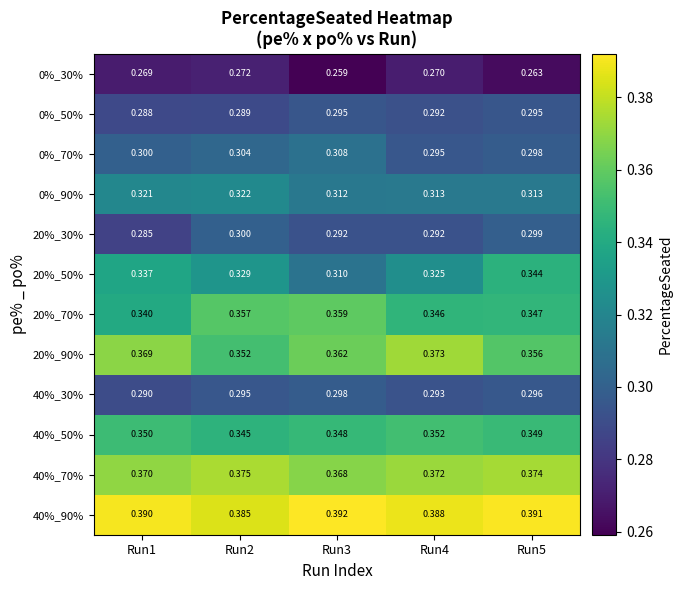

Is the value of 0%_70% at Run2 greater than the value of 20%_50% at Run4?

No